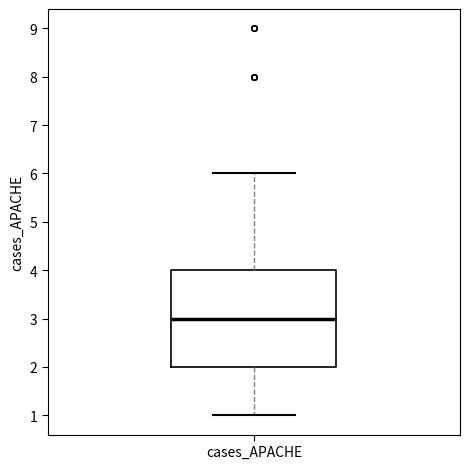

Transcribe this box plot: give where the median line is, the range the box spans, and where the two whiskers end, as read against the y-axis. The values are not printed on the chart, so give them approximately, as read against the axis.

median 3, box 2 to 4, whiskers 1 to 6